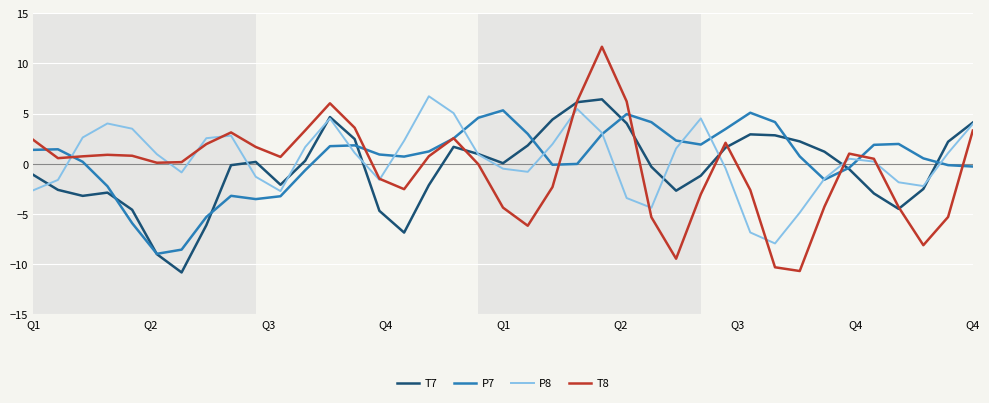

Which series has the widest spread of values?

T8